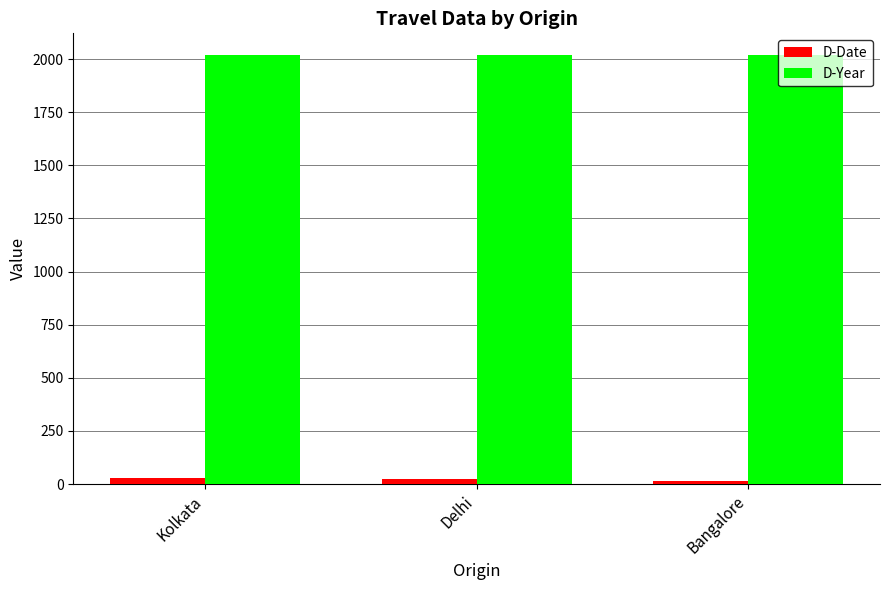

What is the spread (max minus min) of values at Bangalore?

2005